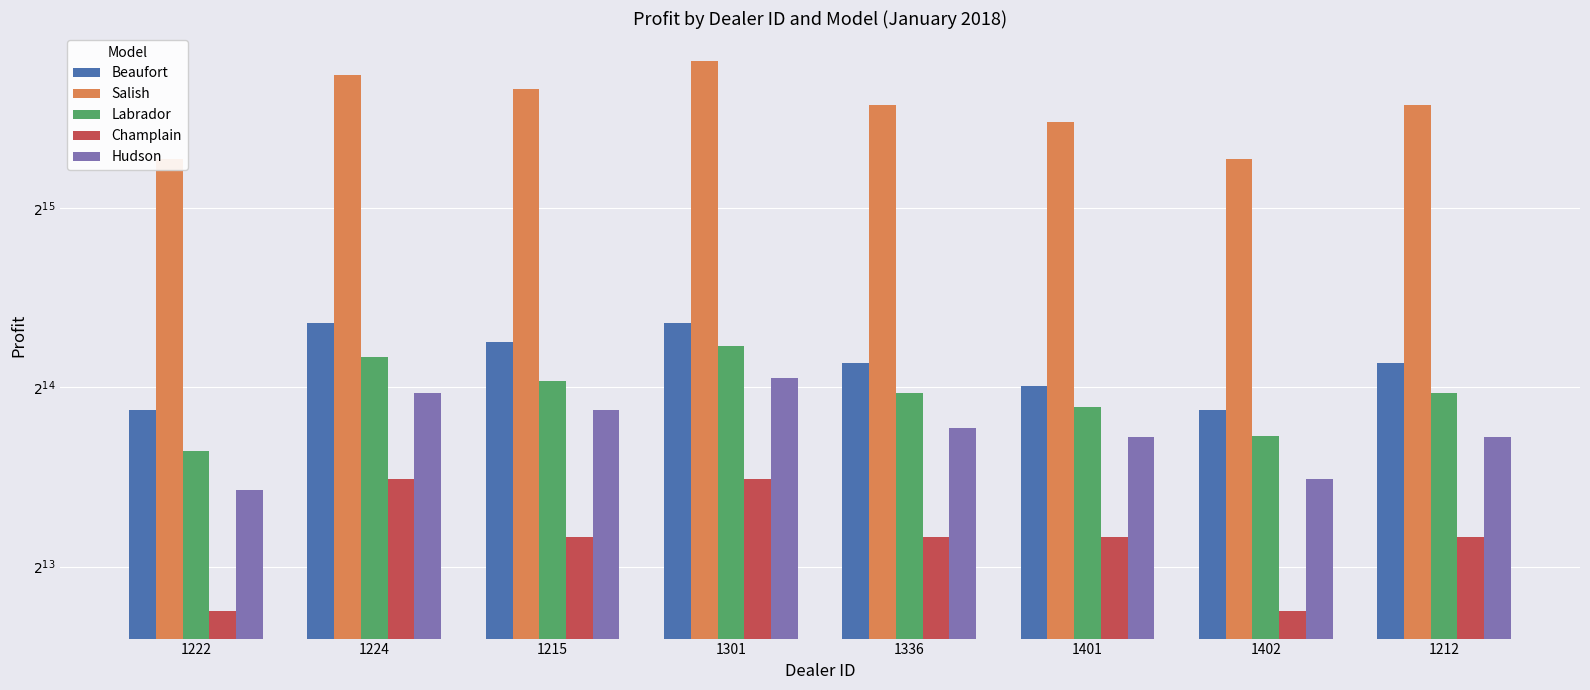

At which category is the sum across all series the highest?

1301